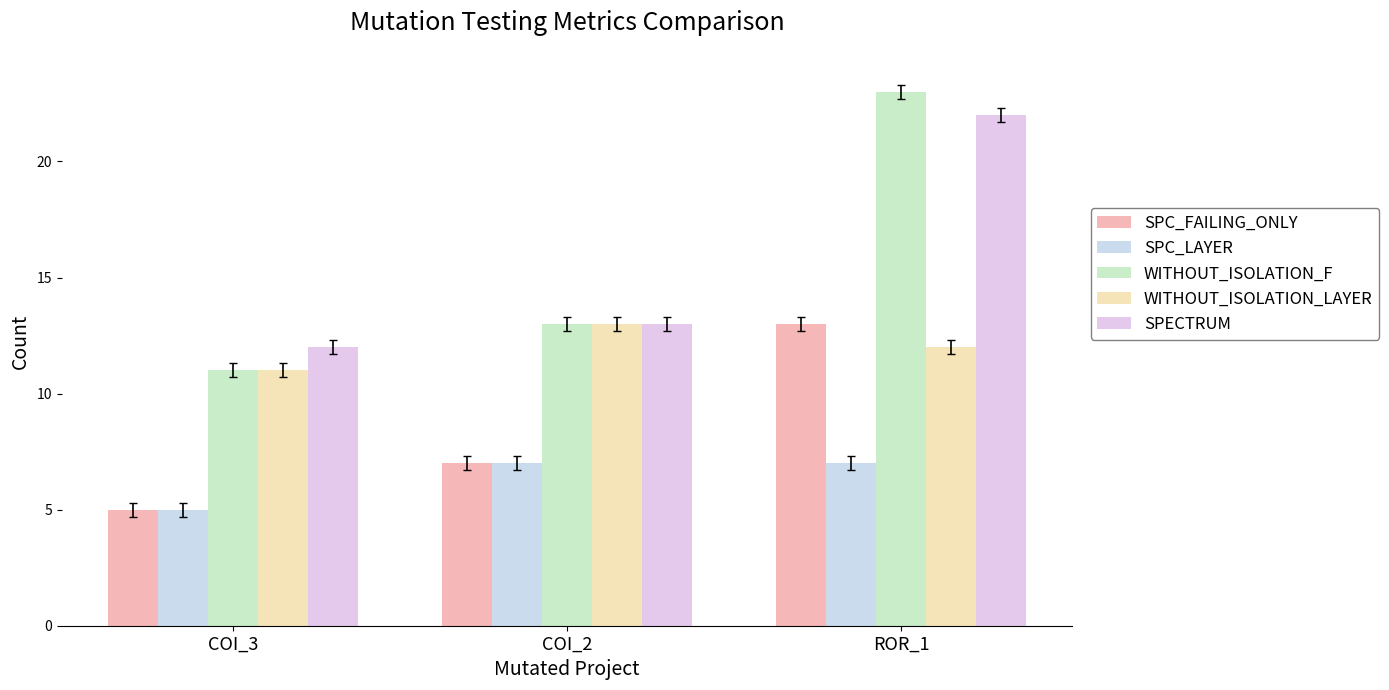

At which category is the sum across all series the highest?

ROR_1